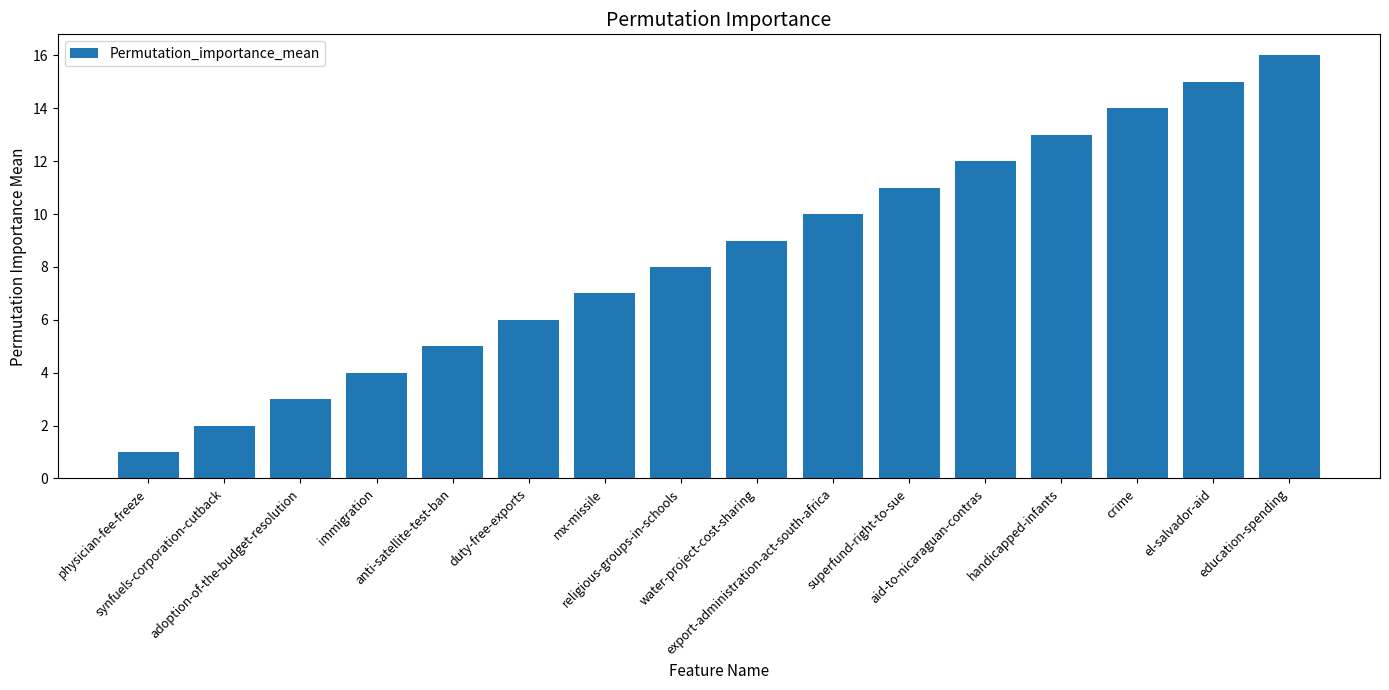

What value does the data have at education-spending?

16